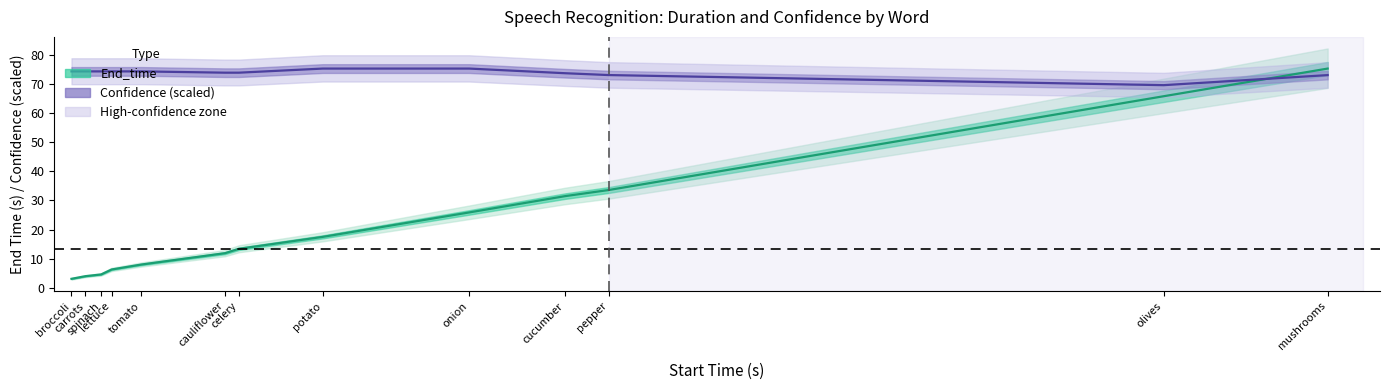

Reading left to right, transcribe all the data shown in this chart.

End_time: 3.1	4.0	4.6	6.3	8.0	11.9	13.4	17.5	25.9	31.5	33.6	65.8	75.3
Confidence (scaled): 74.3	74.3	74.3	74.3	74.3	73.9	73.9	75.3	75.3	73.7	73.1	69.6	73.1